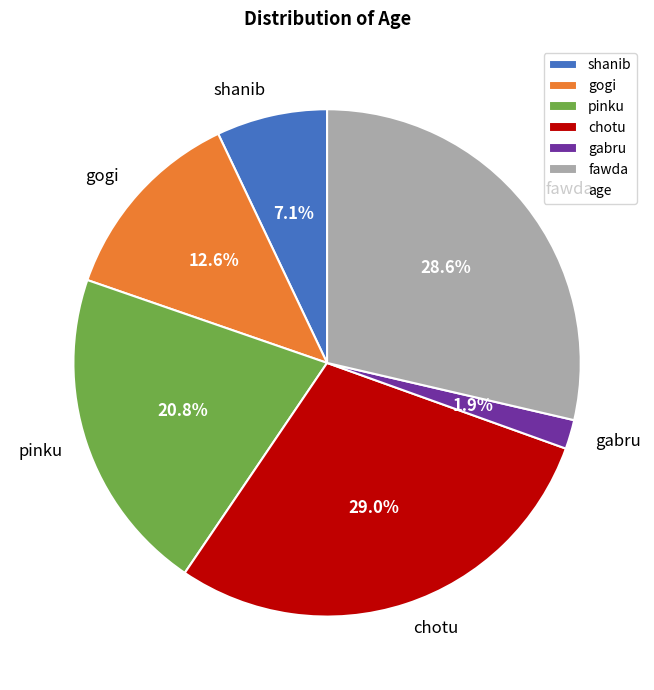

The gabru slice represents 2% of the pie. True or false?

True